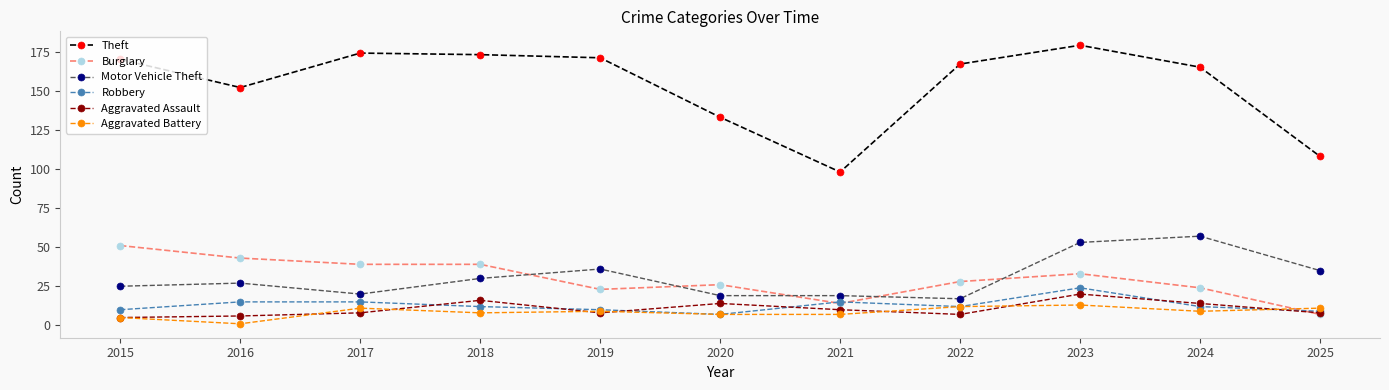

True or false: Robbery and Theft intersect in this chart.

False